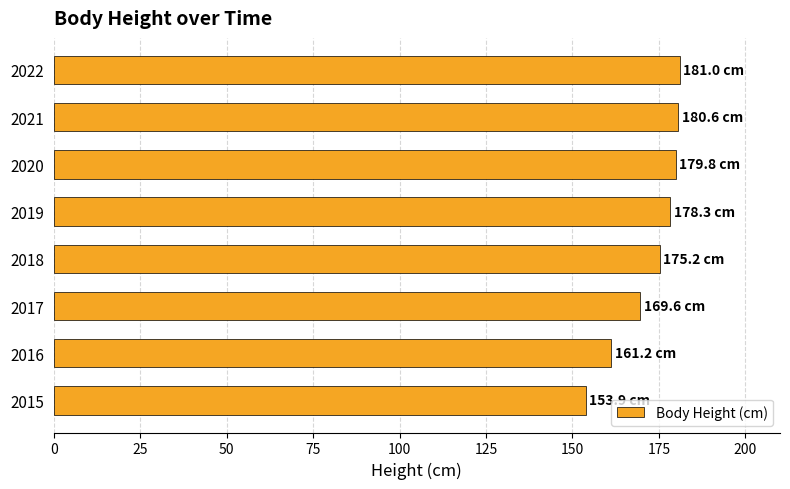

What is the change in value from 2016 to 2022?

+19.8